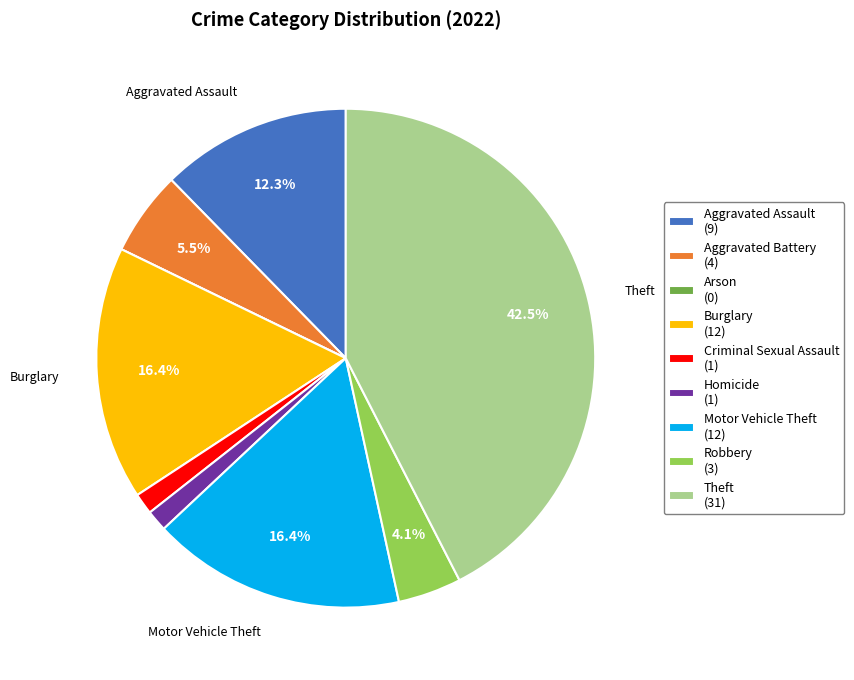

To the nearest percent, what is the difference between the Homicide and Burglary slice percentages?

15%